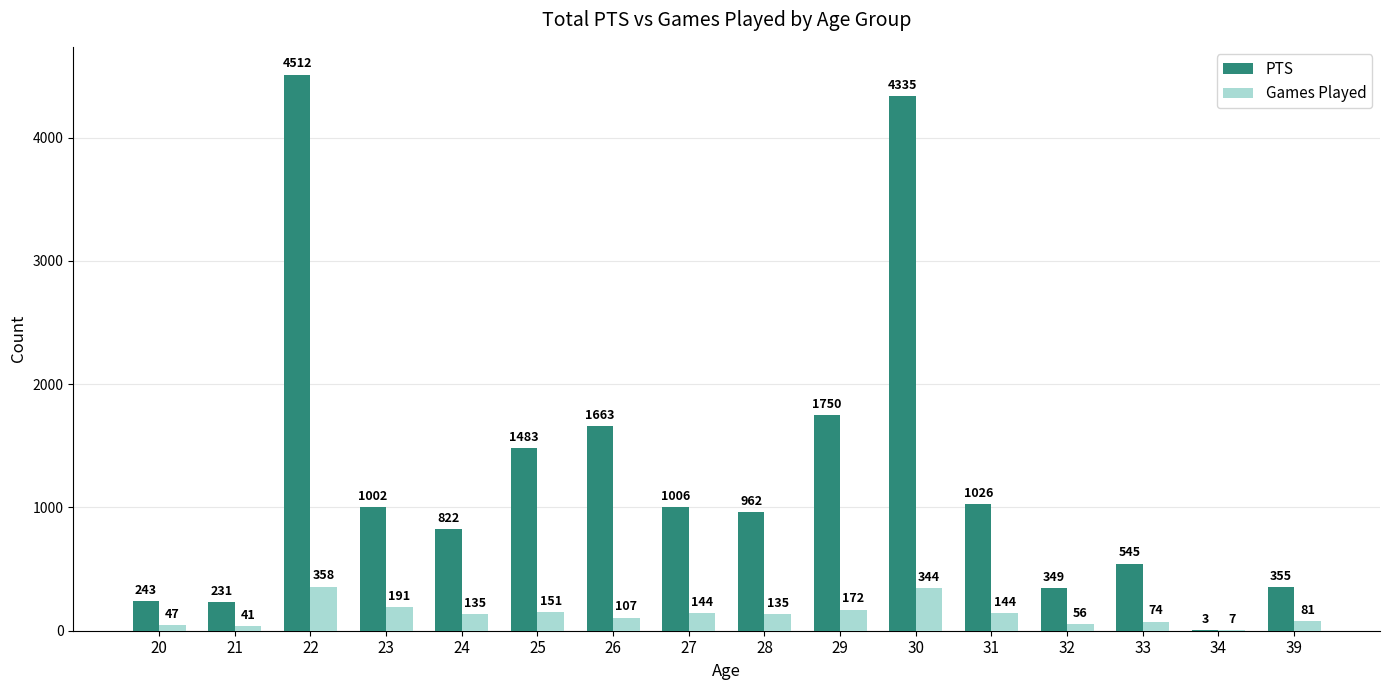

Which series has the largest total across all categories?

PTS